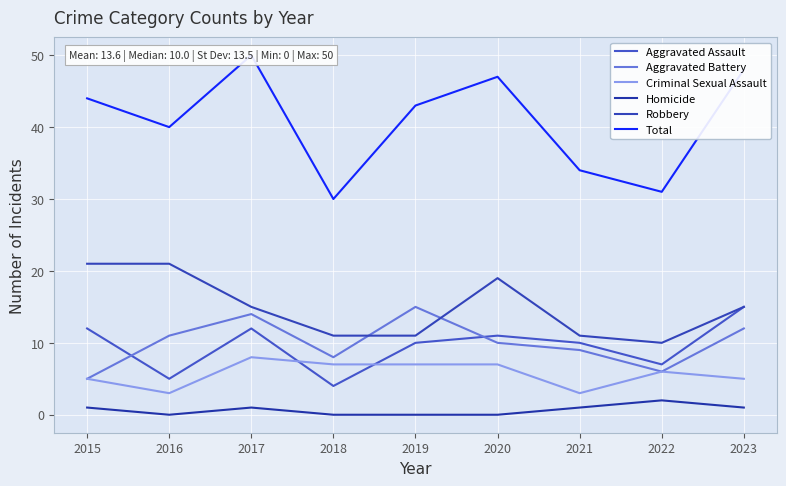

Count the number of categories in the chart.

9